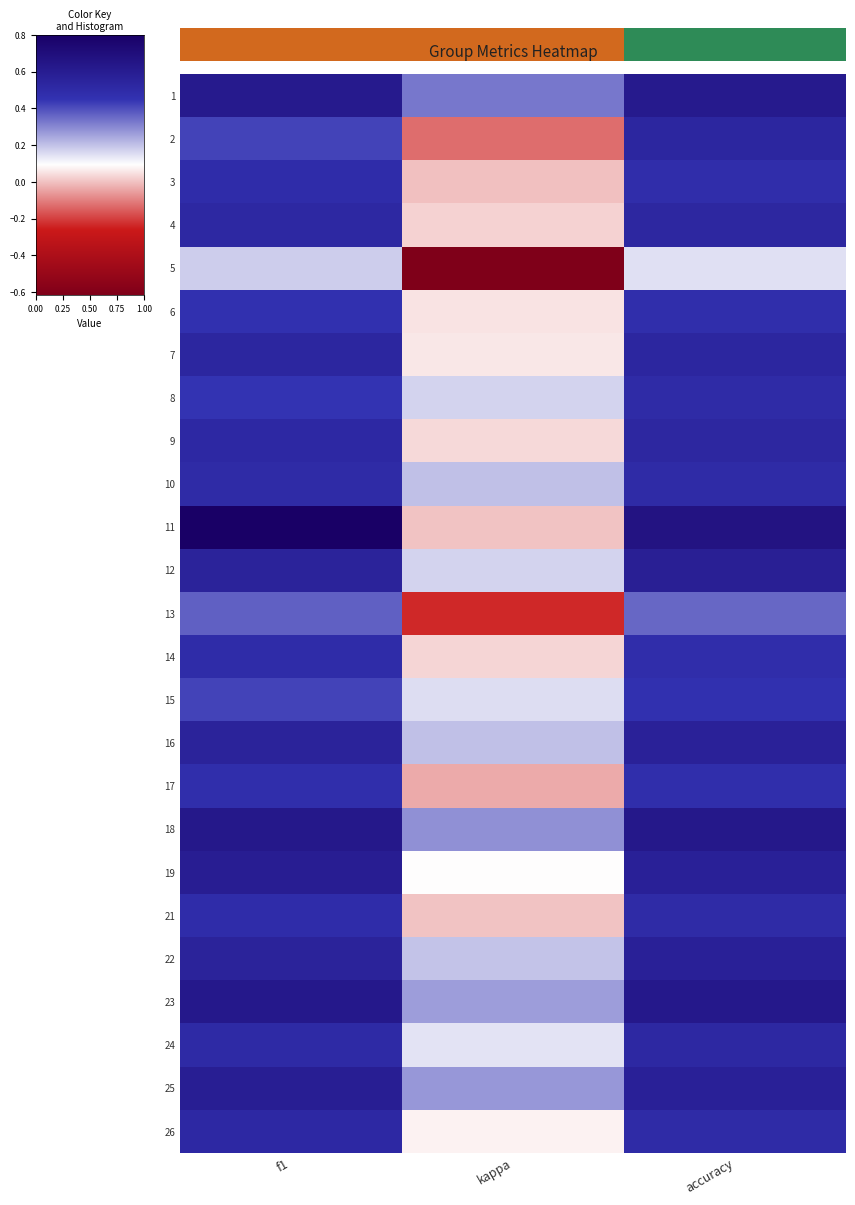

Reading left to right, transcribe all the data shown in this chart.

1: f1=0.6	kappa=0.3	accuracy=0.6
2: f1=0.4	kappa=-0.1	accuracy=0.5
3: f1=0.5	kappa=-0.0	accuracy=0.5
4: f1=0.5	kappa=0.0	accuracy=0.5
5: f1=0.2	kappa=-0.6	accuracy=0.1
6: f1=0.5	kappa=0.0	accuracy=0.5
7: f1=0.5	kappa=0.1	accuracy=0.5
8: f1=0.4	kappa=0.2	accuracy=0.5
9: f1=0.5	kappa=0.0	accuracy=0.5
10: f1=0.5	kappa=0.2	accuracy=0.5
11: f1=0.8	kappa=0.0	accuracy=0.7
12: f1=0.6	kappa=0.2	accuracy=0.6
13: f1=0.4	kappa=-0.2	accuracy=0.4
14: f1=0.5	kappa=0.0	accuracy=0.5
15: f1=0.4	kappa=0.1	accuracy=0.5
16: f1=0.6	kappa=0.2	accuracy=0.6
17: f1=0.5	kappa=-0.0	accuracy=0.5
18: f1=0.6	kappa=0.3	accuracy=0.6
19: f1=0.6	kappa=0.1	accuracy=0.6
21: f1=0.5	kappa=0.0	accuracy=0.5
22: f1=0.6	kappa=0.2	accuracy=0.6
23: f1=0.6	kappa=0.3	accuracy=0.6
24: f1=0.5	kappa=0.1	accuracy=0.5
25: f1=0.6	kappa=0.3	accuracy=0.6
26: f1=0.5	kappa=0.1	accuracy=0.5